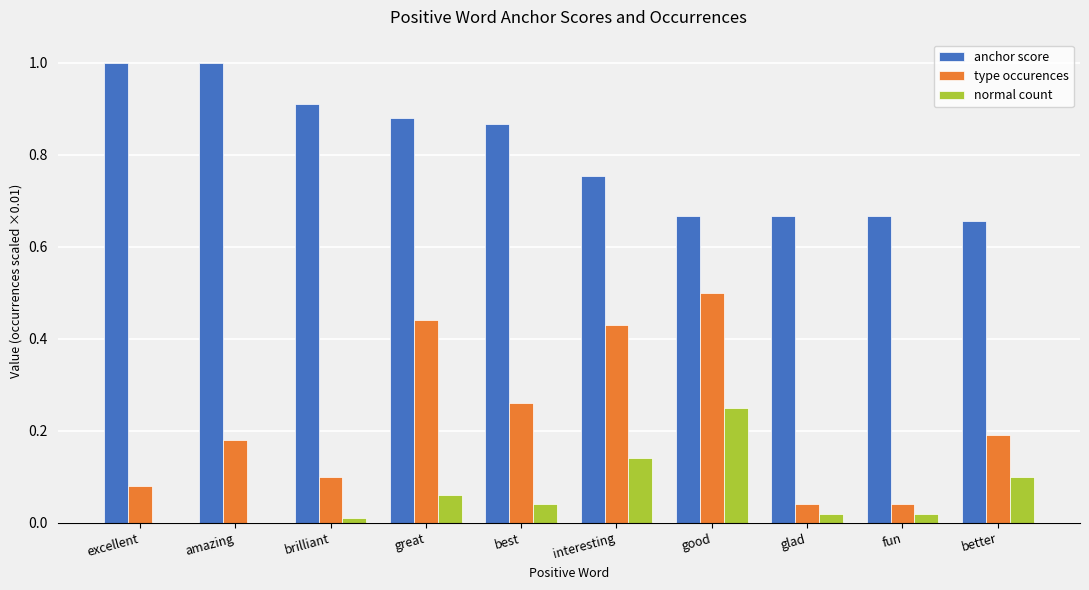

What is the greatest value displayed?

1.0